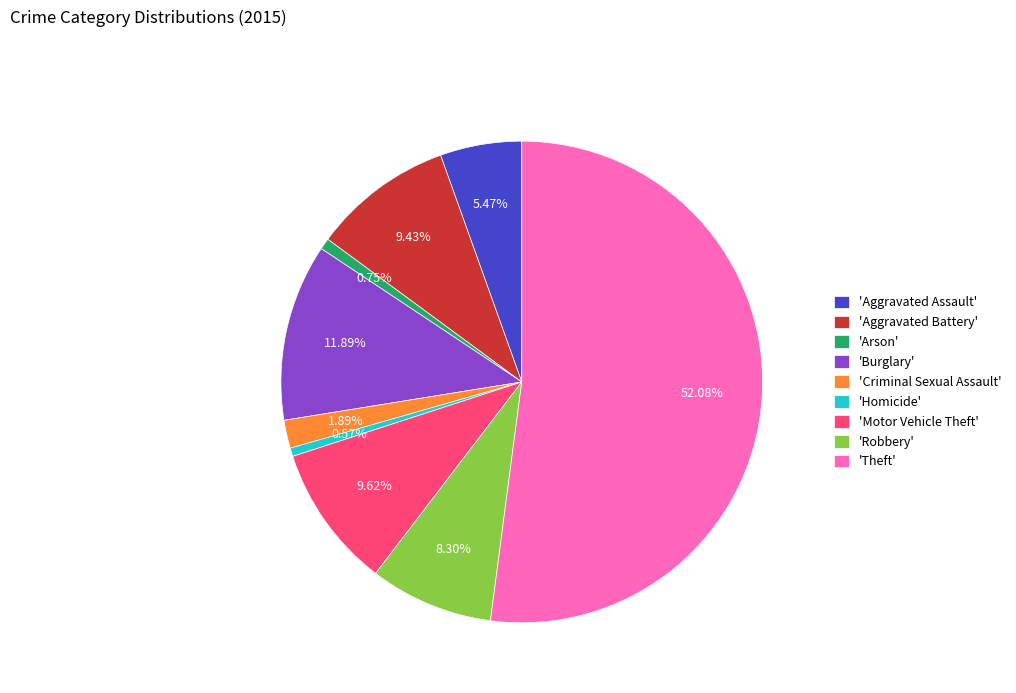

How many slices are in this pie chart?

9